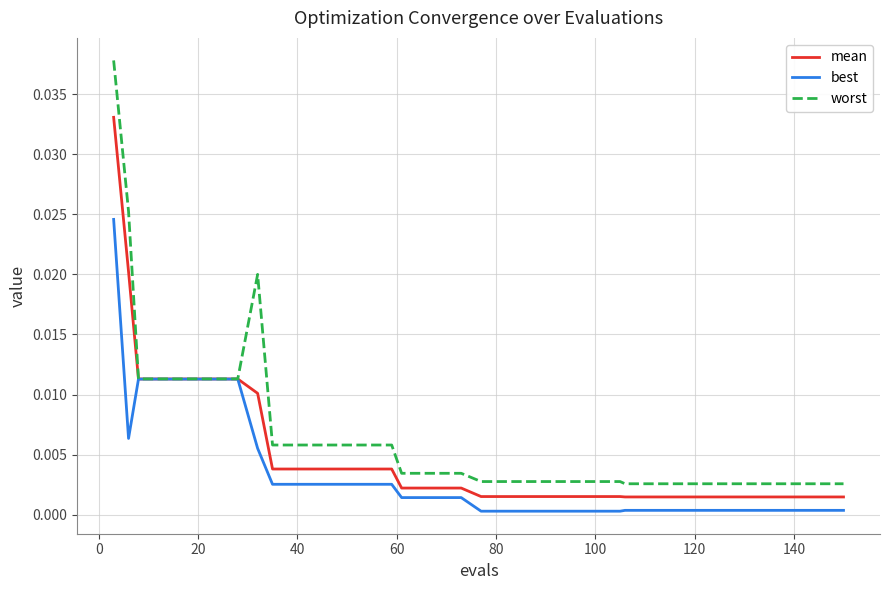

Which series has the widest spread of values?

worst